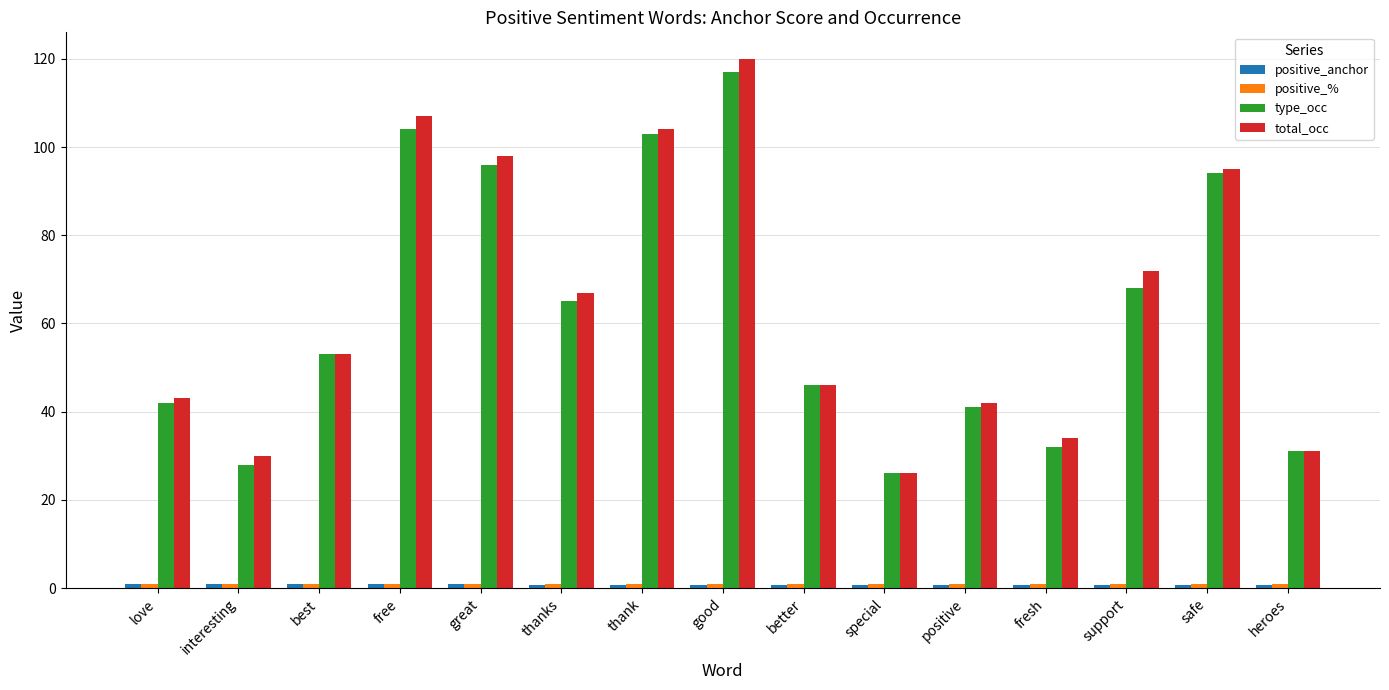

Which series has the largest total across all categories?

total_occ